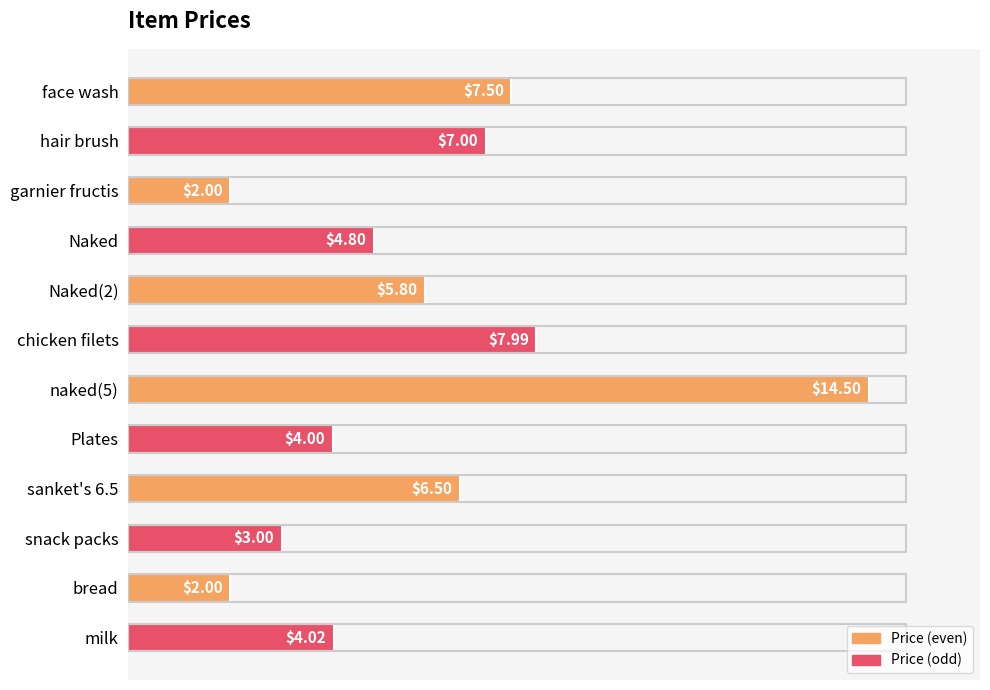

What is the difference between the maximum and second lowest values?

12.5